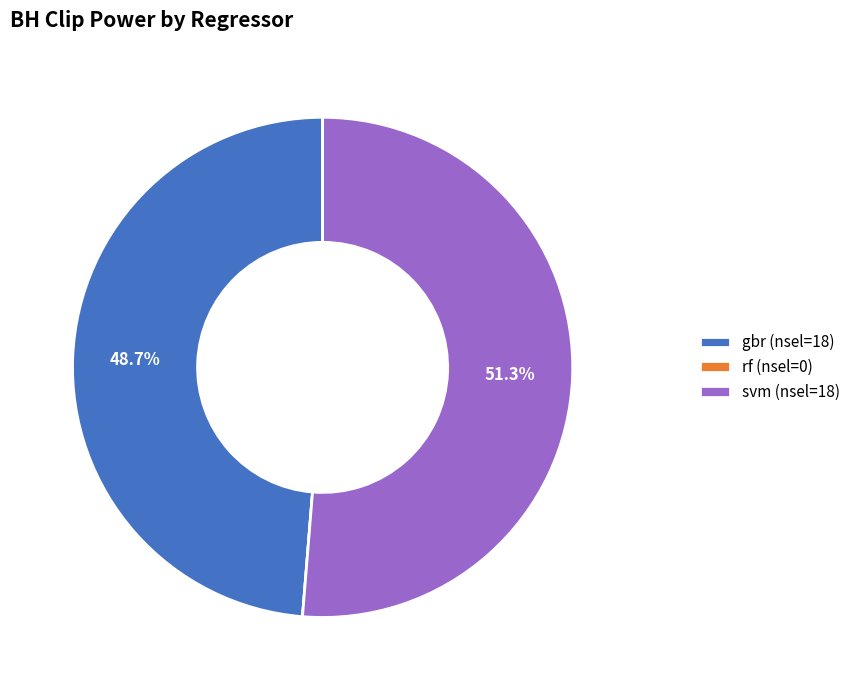

Which category has the biggest portion of the pie?

svm (nsel=18)